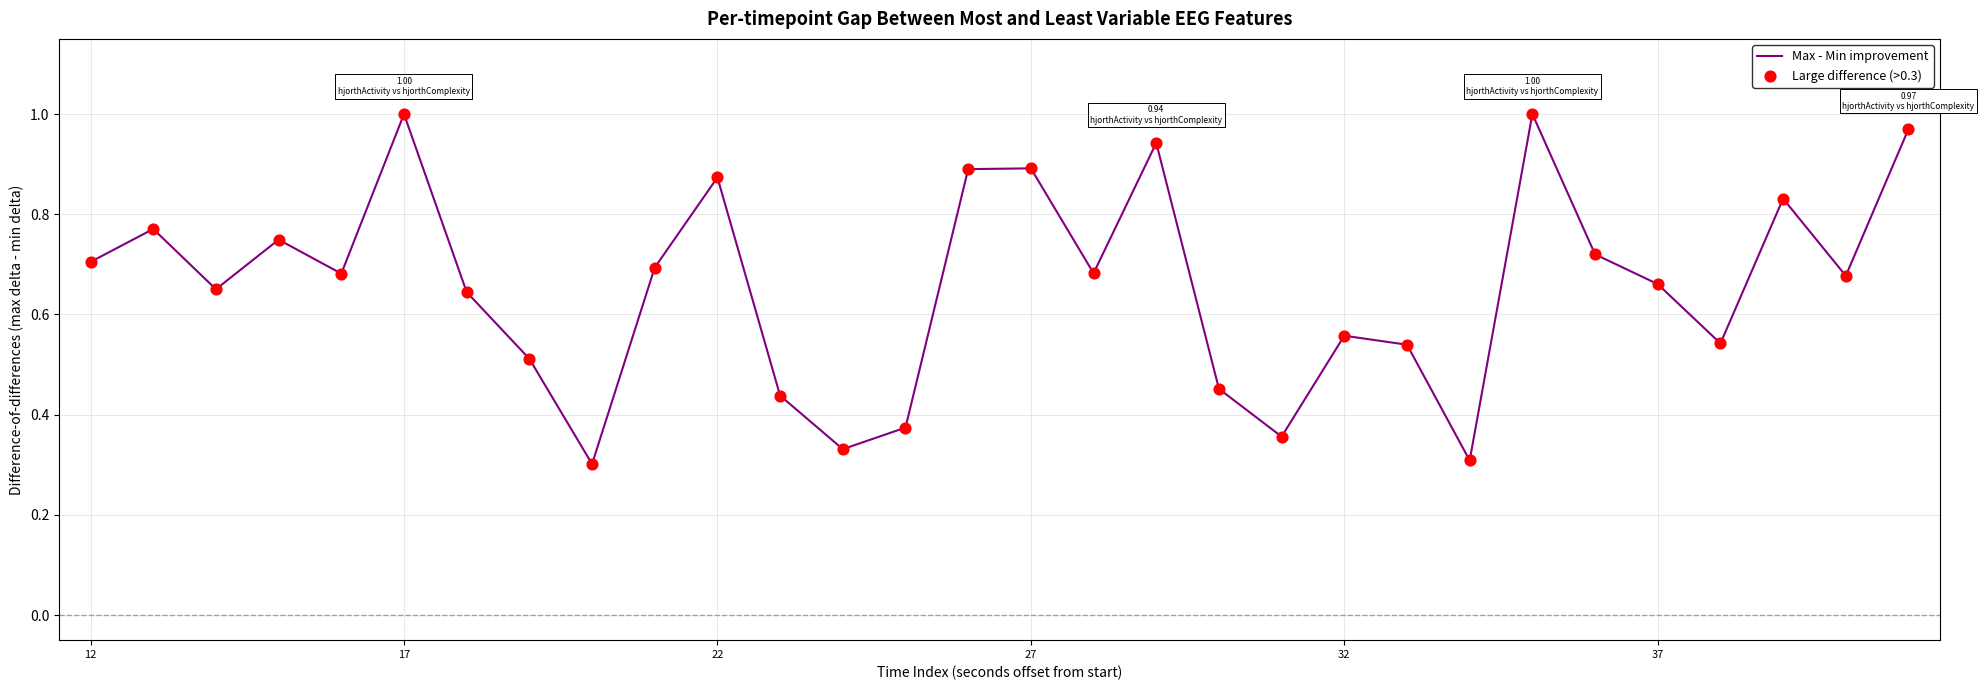

How many lines are shown in the chart?

1